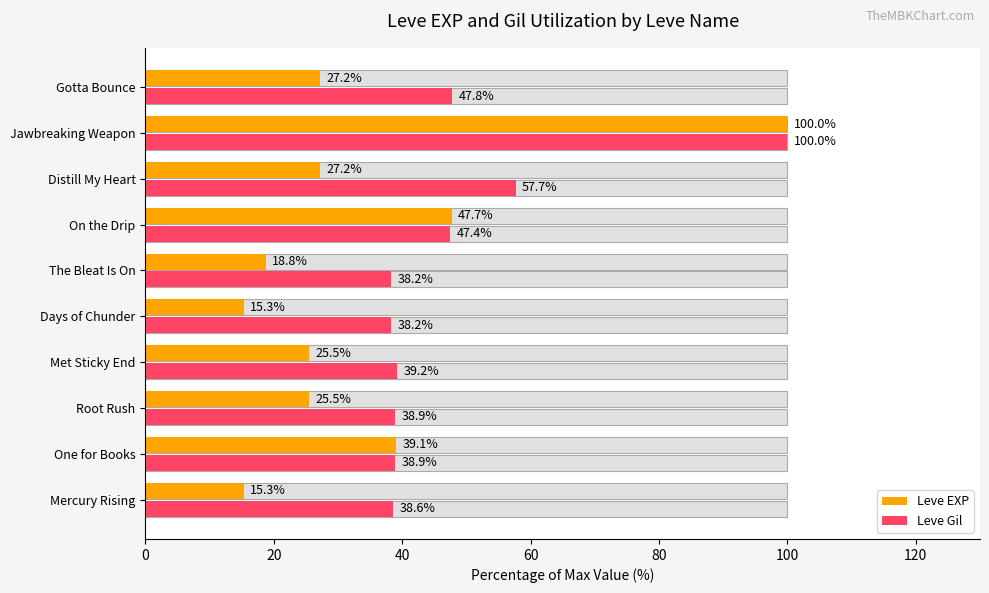

Does the chart contain any negative values?

No